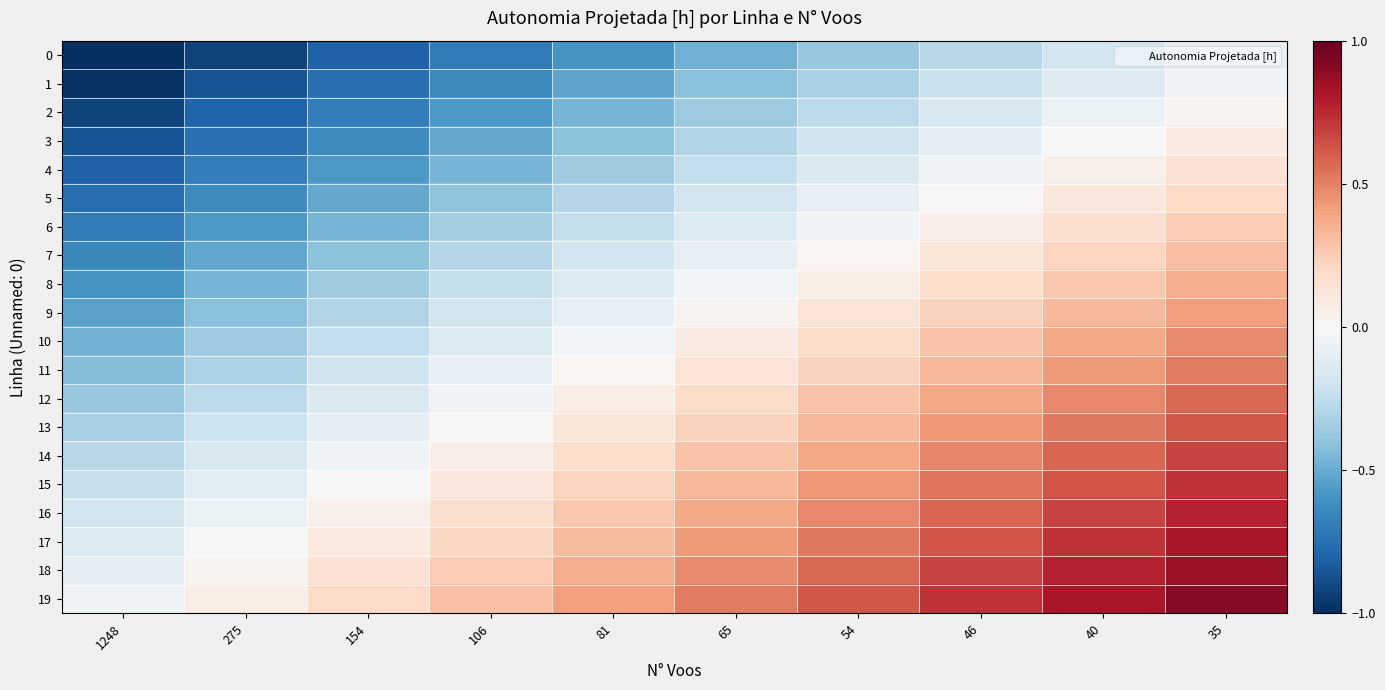

Rank the series by their maximum value, from highest to lowest.

19, 18, 17, 16, 15, 14, 13, 12, 11, 10, 9, 8, 7, 6, 5, 4, 3, 2, 1, 0